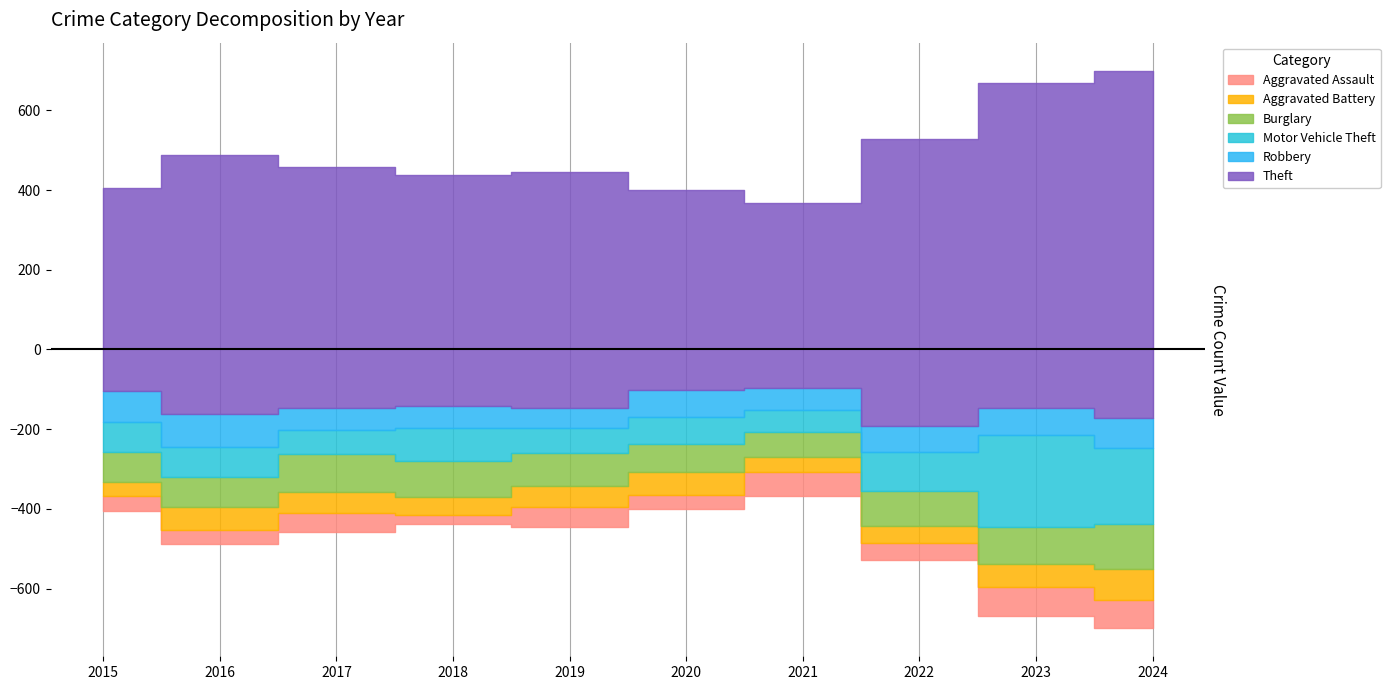

In Aggravated Assault, how many points are lower than both neighbors (excluding endpoints)?

4